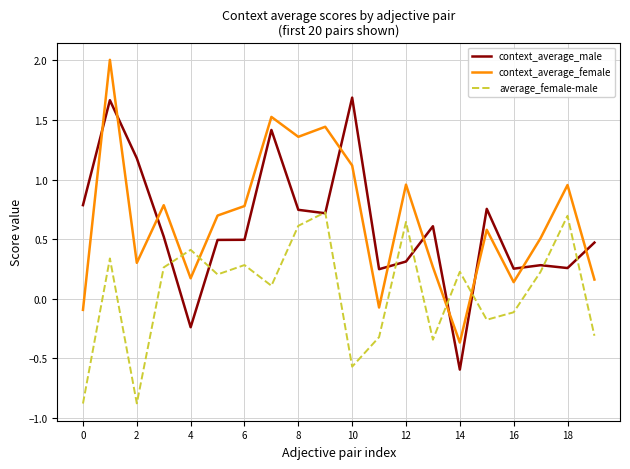

Does the chart have visible grid lines?

Yes